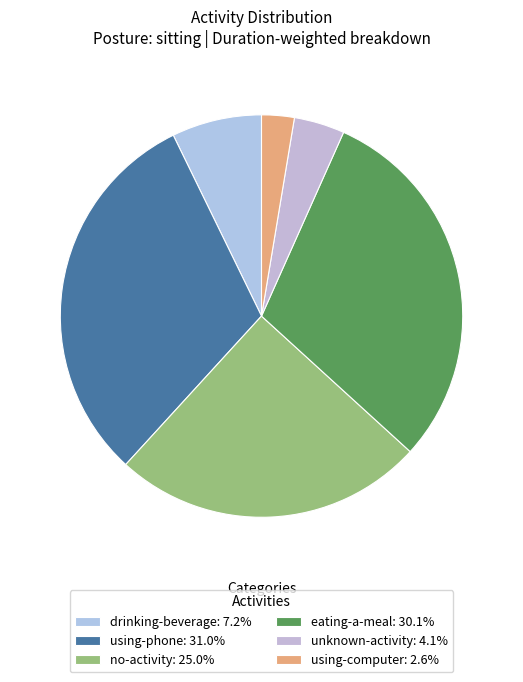

Is the sum of unknown-activity and using-phone greater than half?

No